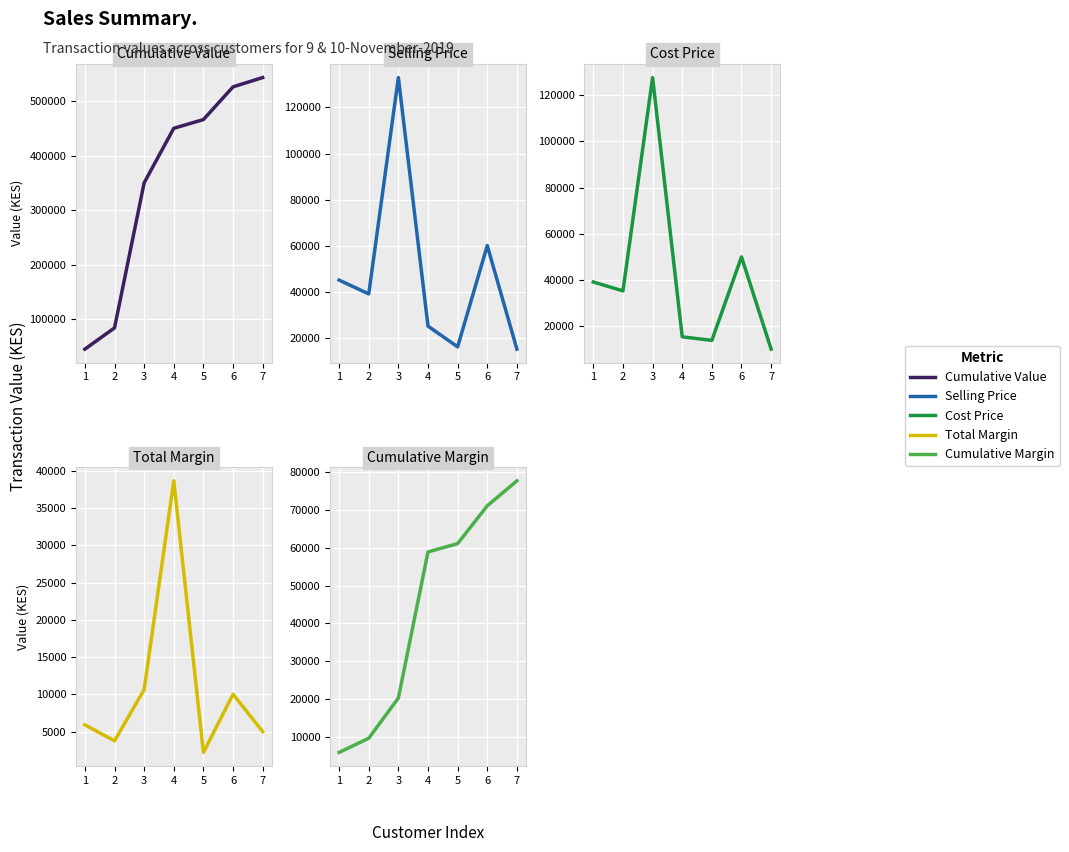

What is the difference between the Cumulative Value values at 5 and 2?

382000